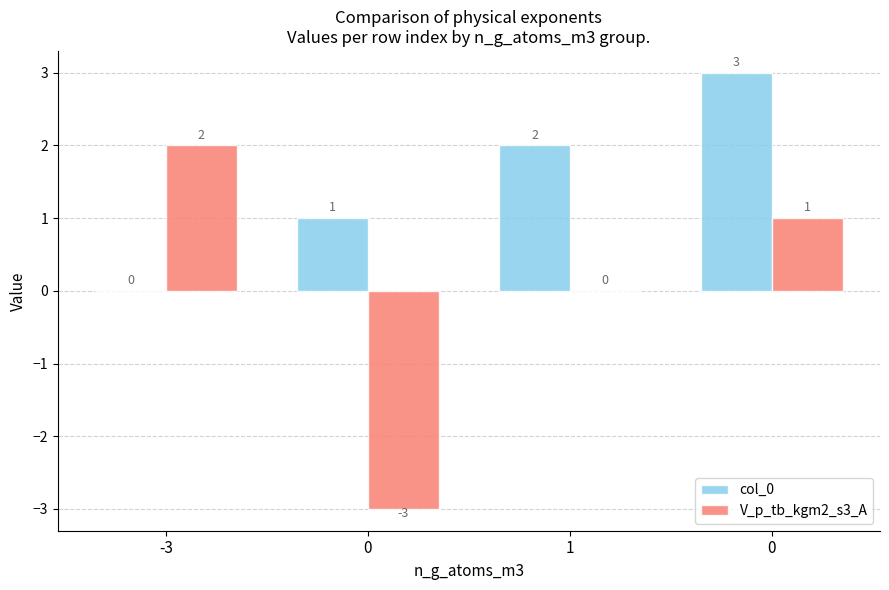

How many groups of bars are there?

4